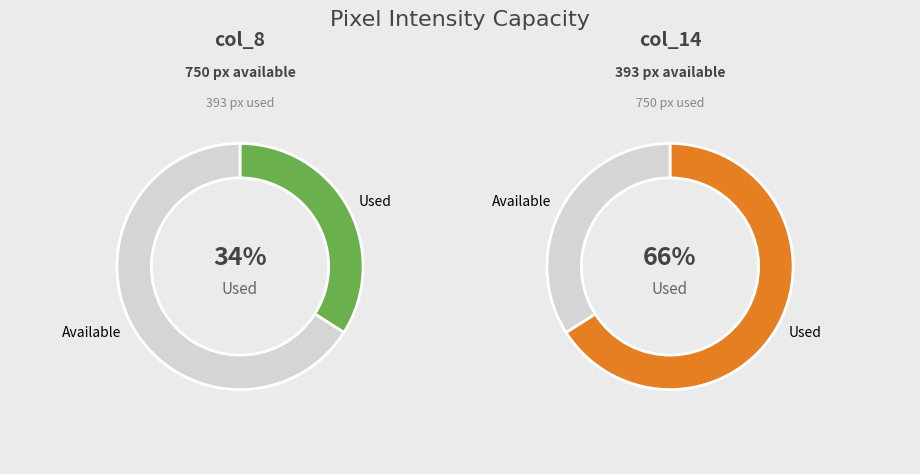

Which series has the widest spread of values?

Available